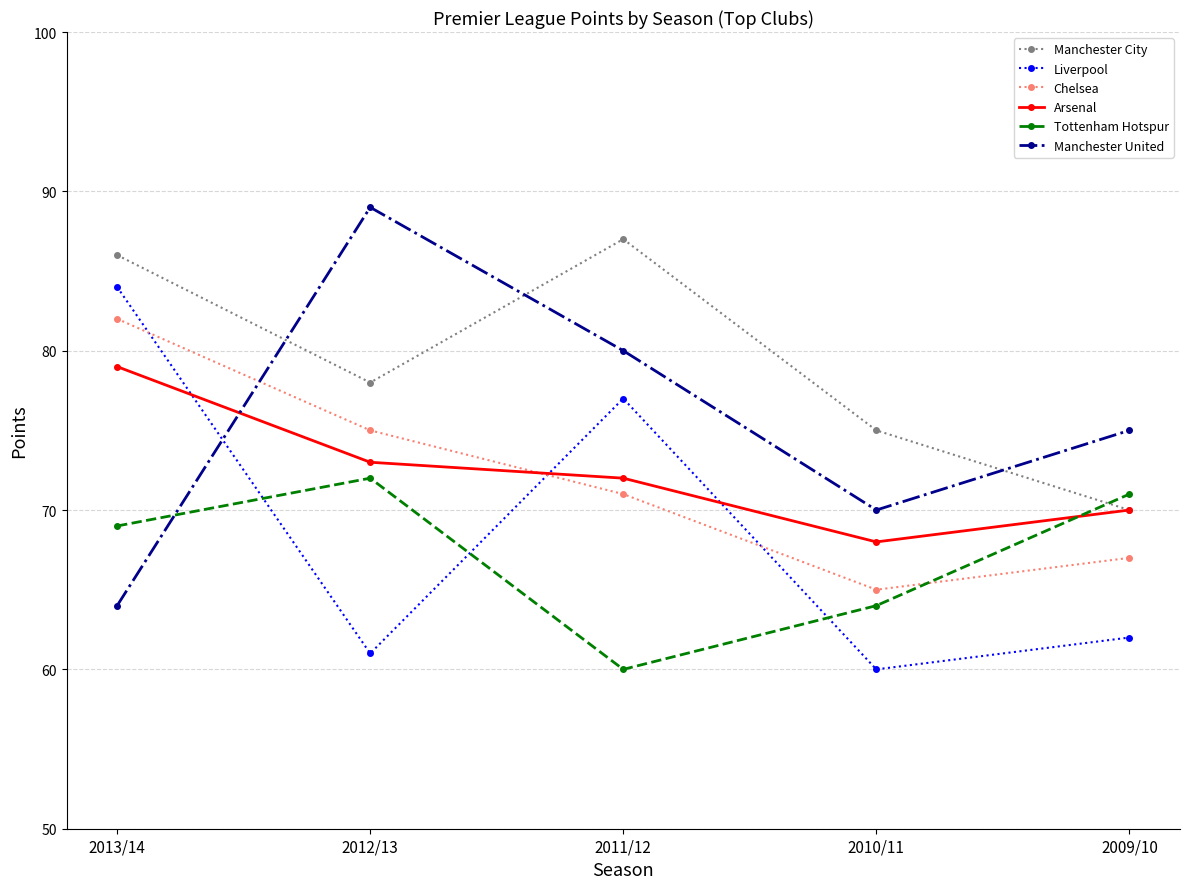

Reading left to right, transcribe all the data shown in this chart.

Manchester City: 2013/14=86	2012/13=78	2011/12=87	2010/11=75	2009/10=70
Liverpool: 2013/14=84	2012/13=61	2011/12=77	2010/11=60	2009/10=62
Chelsea: 2013/14=82	2012/13=75	2011/12=71	2010/11=65	2009/10=67
Arsenal: 2013/14=79	2012/13=73	2011/12=72	2010/11=68	2009/10=70
Tottenham Hotspur: 2013/14=69	2012/13=72	2011/12=60	2010/11=64	2009/10=71
Manchester United: 2013/14=64	2012/13=89	2011/12=80	2010/11=70	2009/10=75